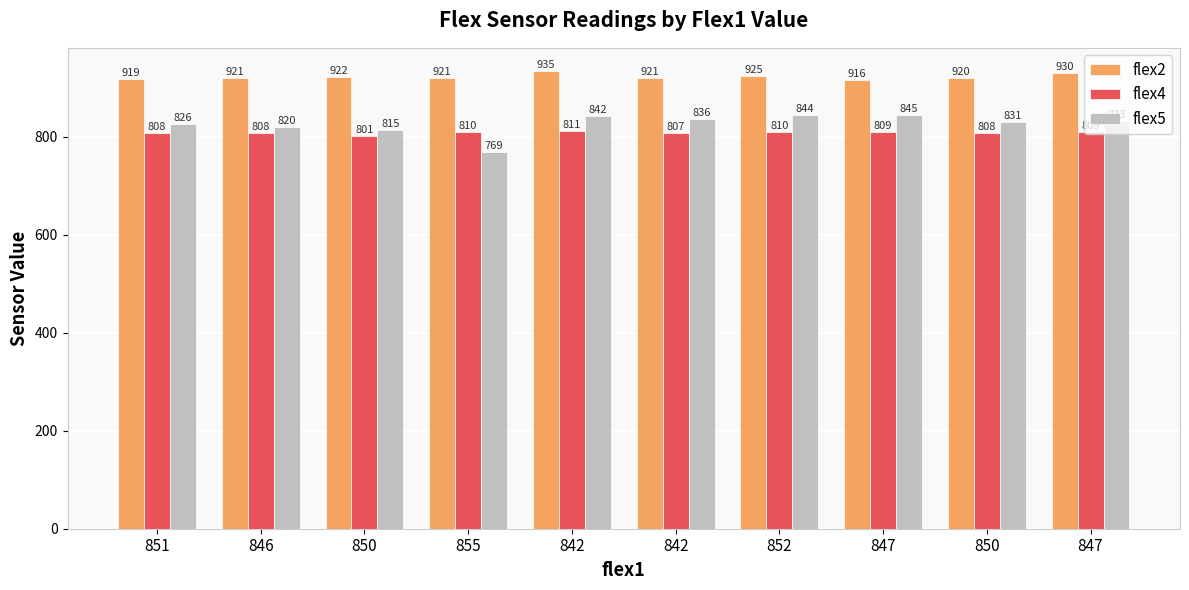

True or false: flex5 has a value of 769 at 855.

True